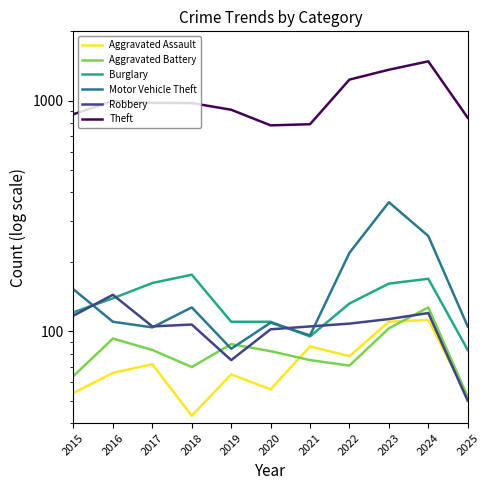

Between 2017 and 2020, which is larger?

2017